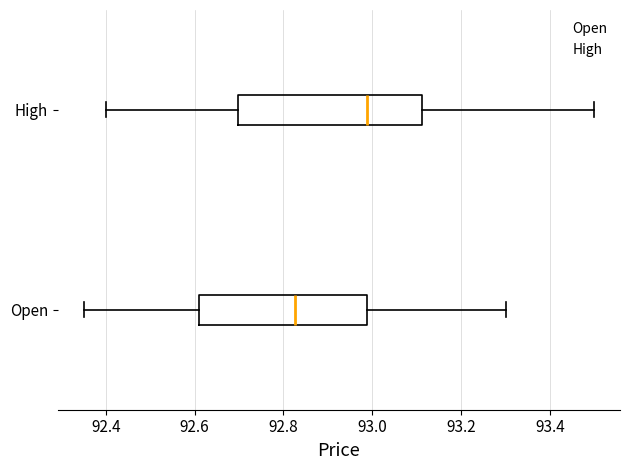

Which box has the furthest to the left median line?

Open